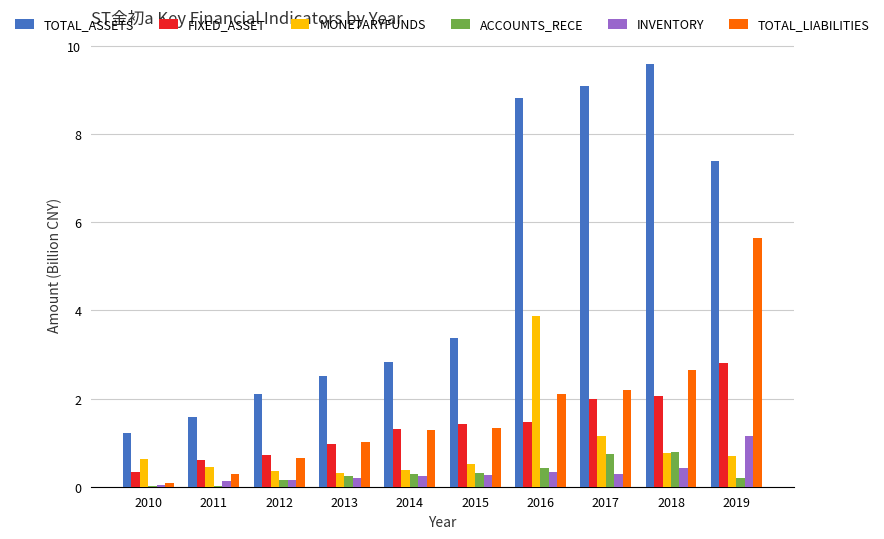

How many distinct data groups are displayed?

6